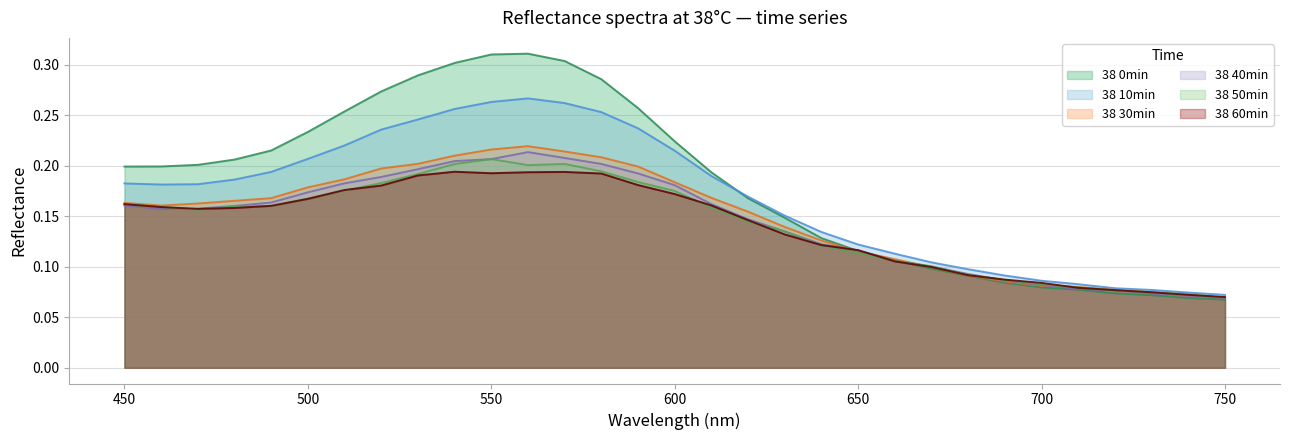

What is the value of the 38 60min point at the 13th from the left?

0.2